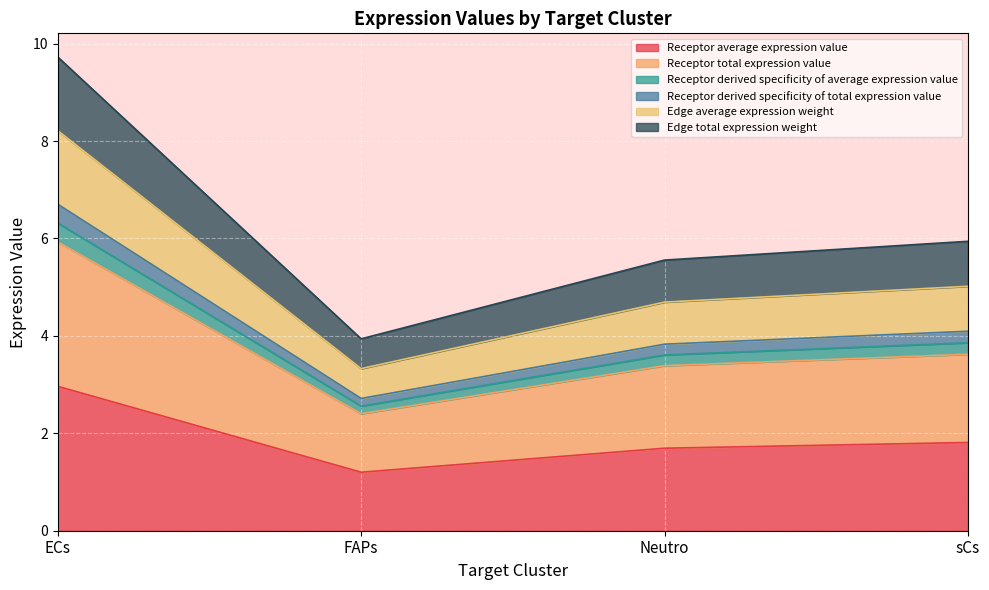

At which category does the chart reach its peak across all series?

ECs